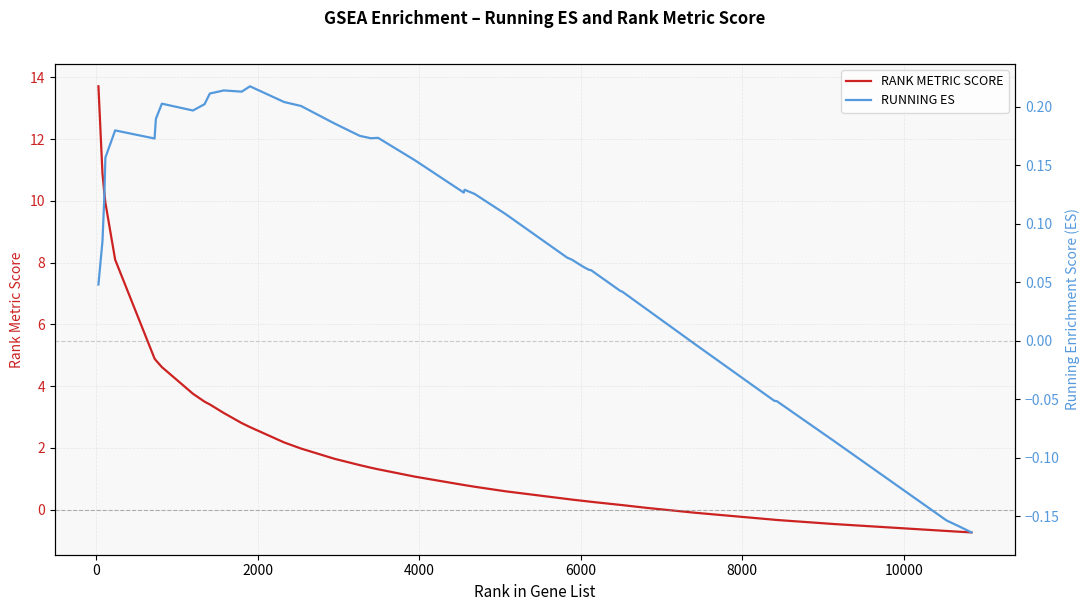

What is the maximum value for RUNNING ES?

0.2